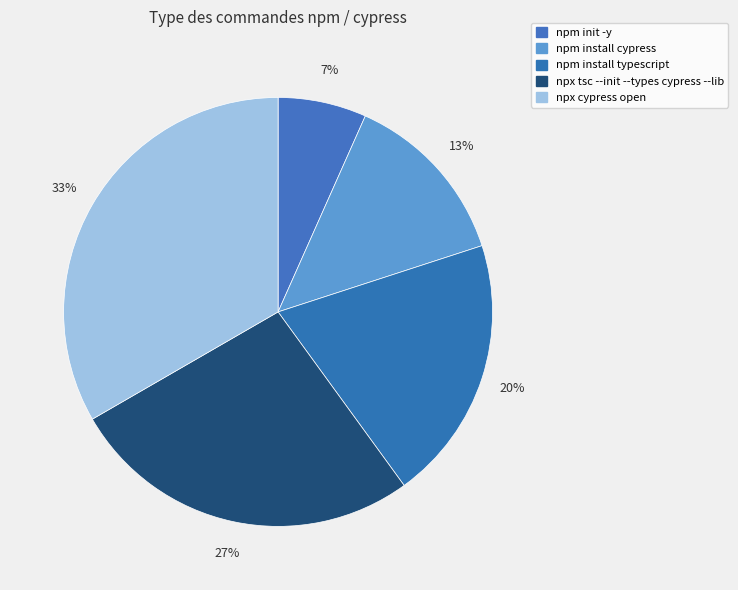

Rank the categories by value from lowest to highest.

npm init -y, npm install cypress, npm install typescript, npx tsc --init --types cypress --lib, npx cypress open